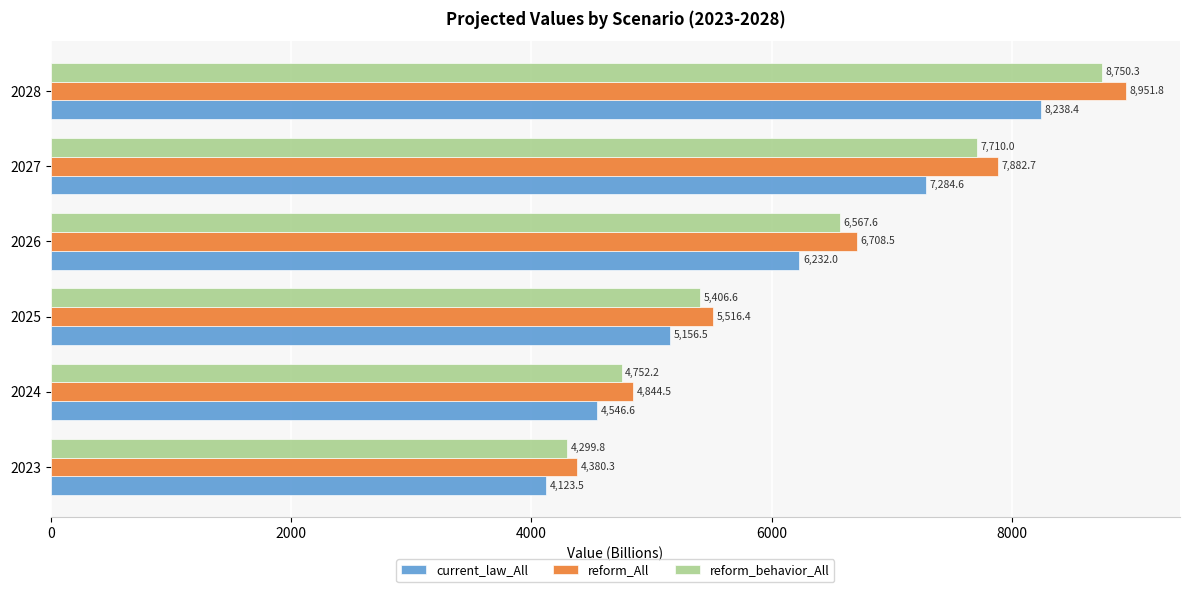

The value of reform_All at 2024 is 4844.5. True or false?

True